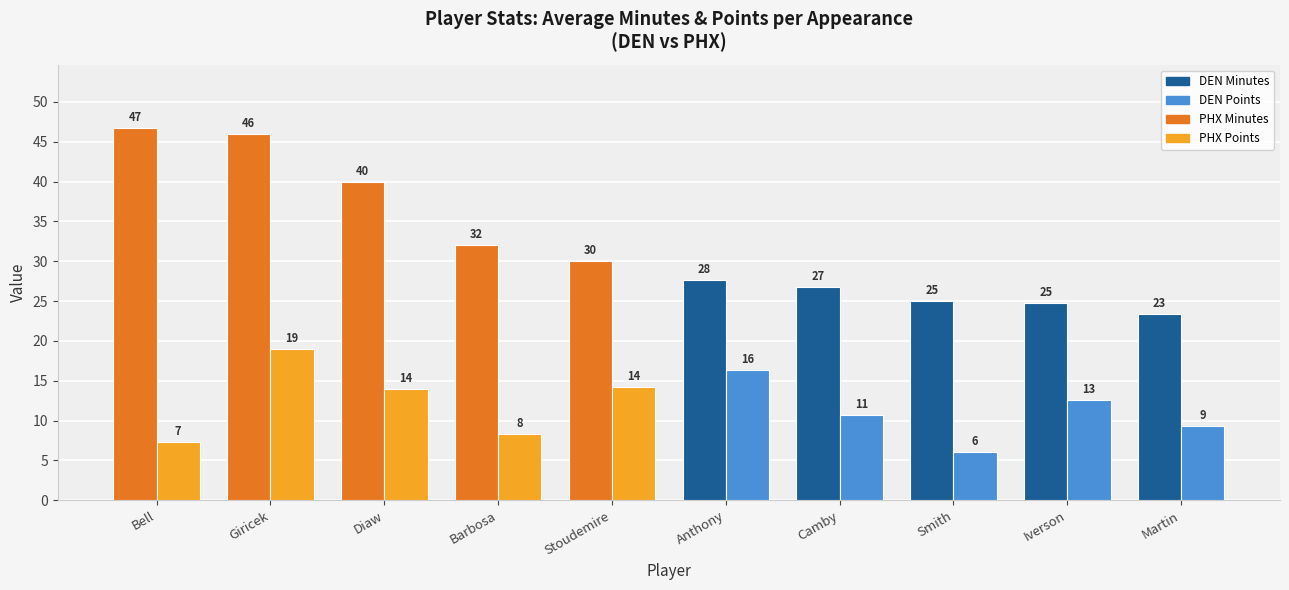

At which category is the sum across all series the highest?

Giricek